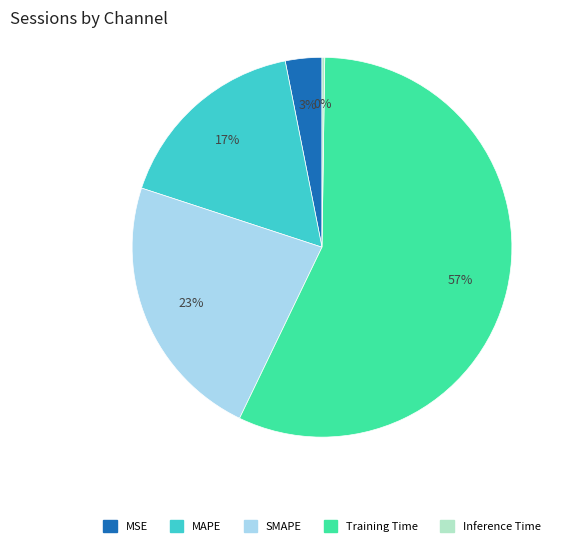

To the nearest percent, what is the average slice percentage?

20%